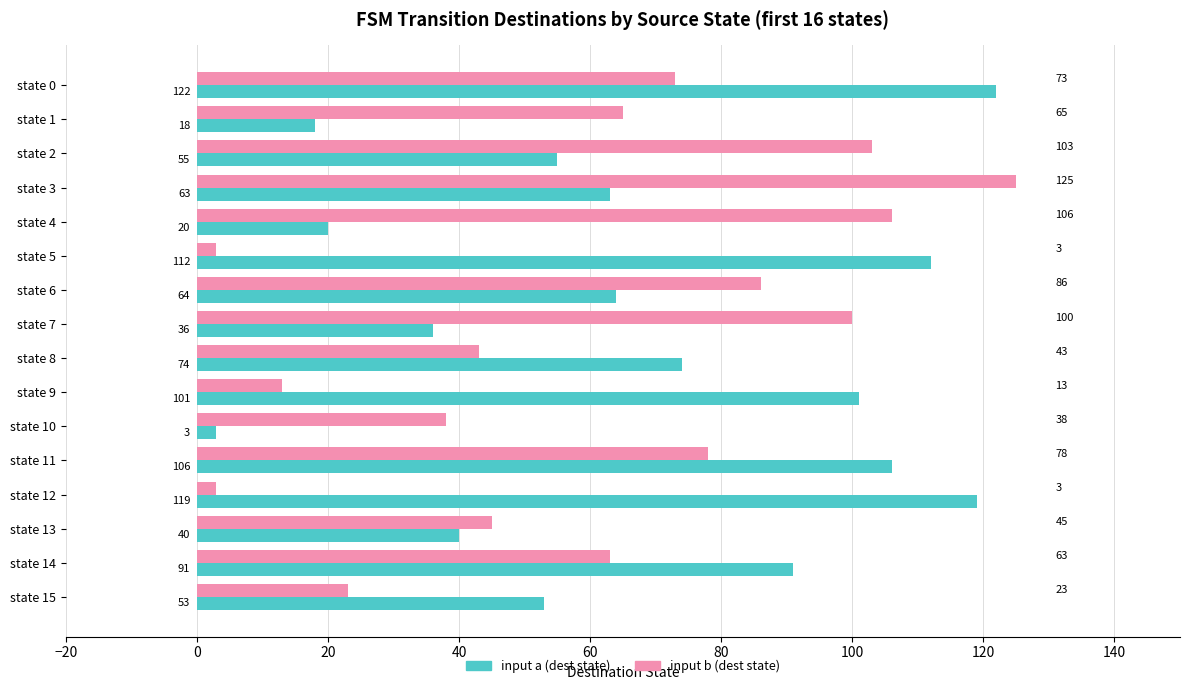

What is the spread (max minus min) of values at state 10?

35